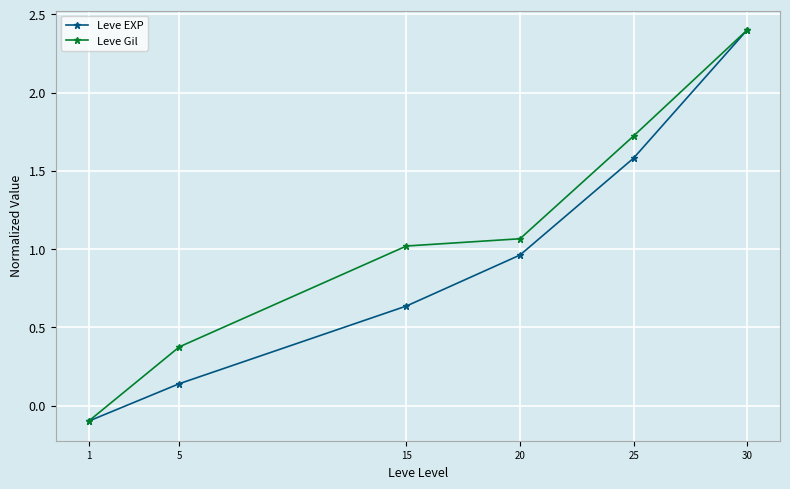

What is the value of the Leve EXP point at the 6th from the left?

2.4